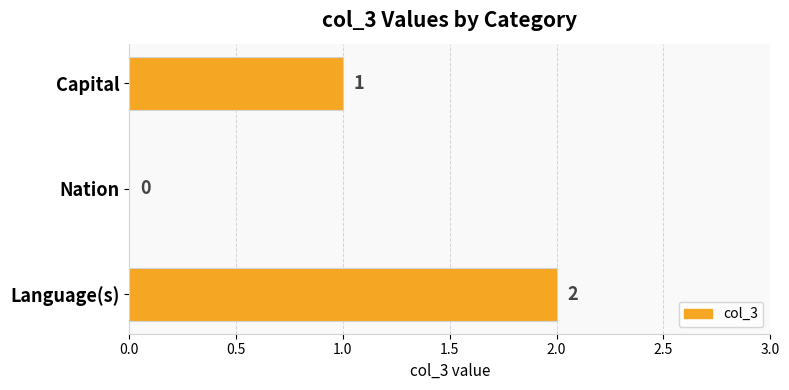

Count the values in the range 0 to 2.

3